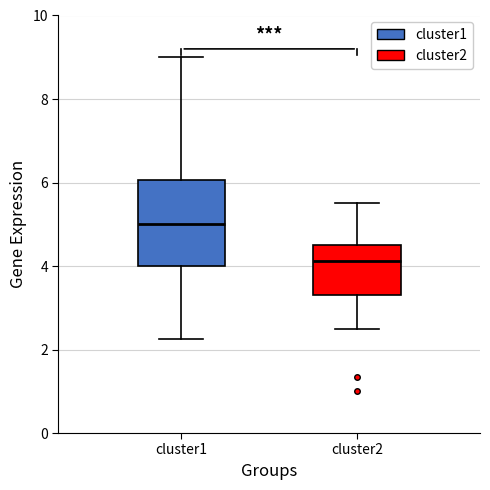

Reading left to right, read every box against the y-axis: the position of its median line, the range the box covers, and the ends of its whiskers. The values are not printed on the chart, so give them approximately, as read against the axis.

cluster1: median 5.0, box 4.0 to 6.0, whiskers 2.2 to 9.0
cluster2: median 4.2, box 3.4 to 4.6, whiskers 2.6 to 5.6